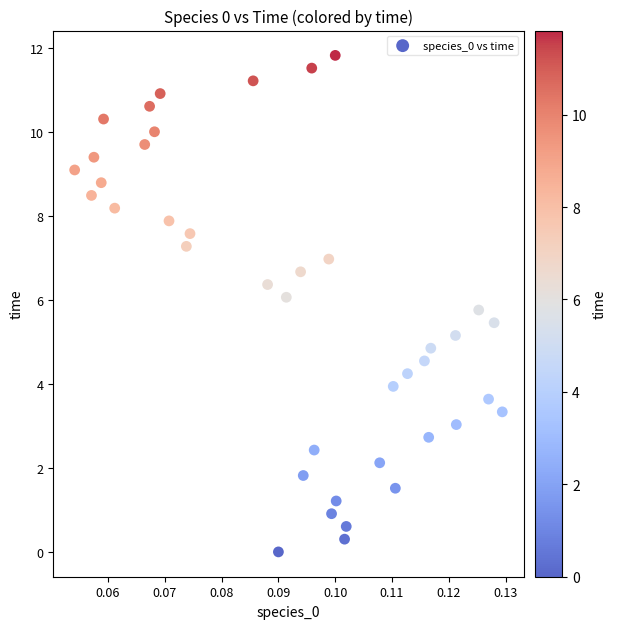

How many points are shown in the scatter plot?

40